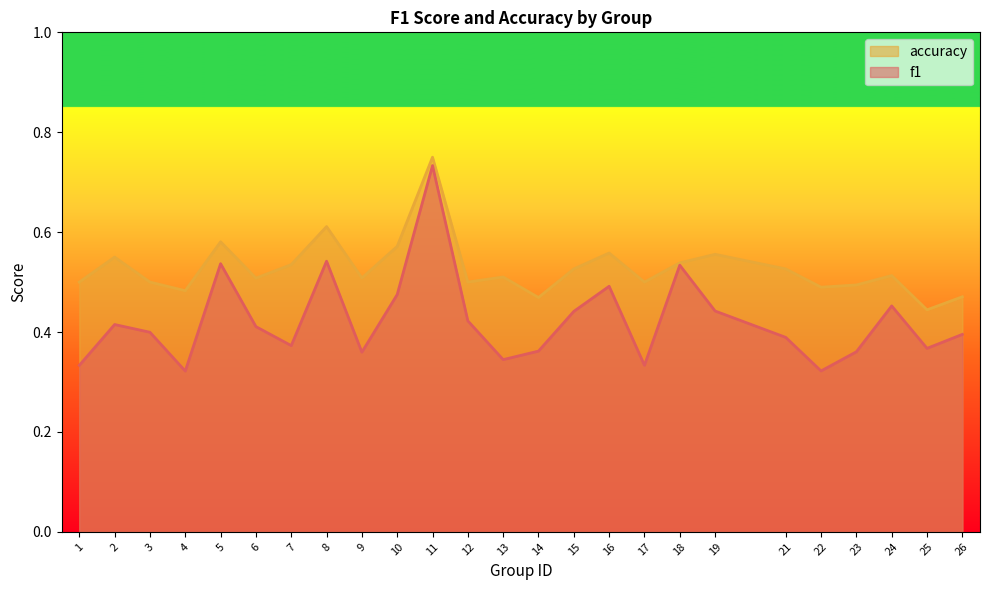

At 3, list the series in order from largest to smallest.

accuracy, f1